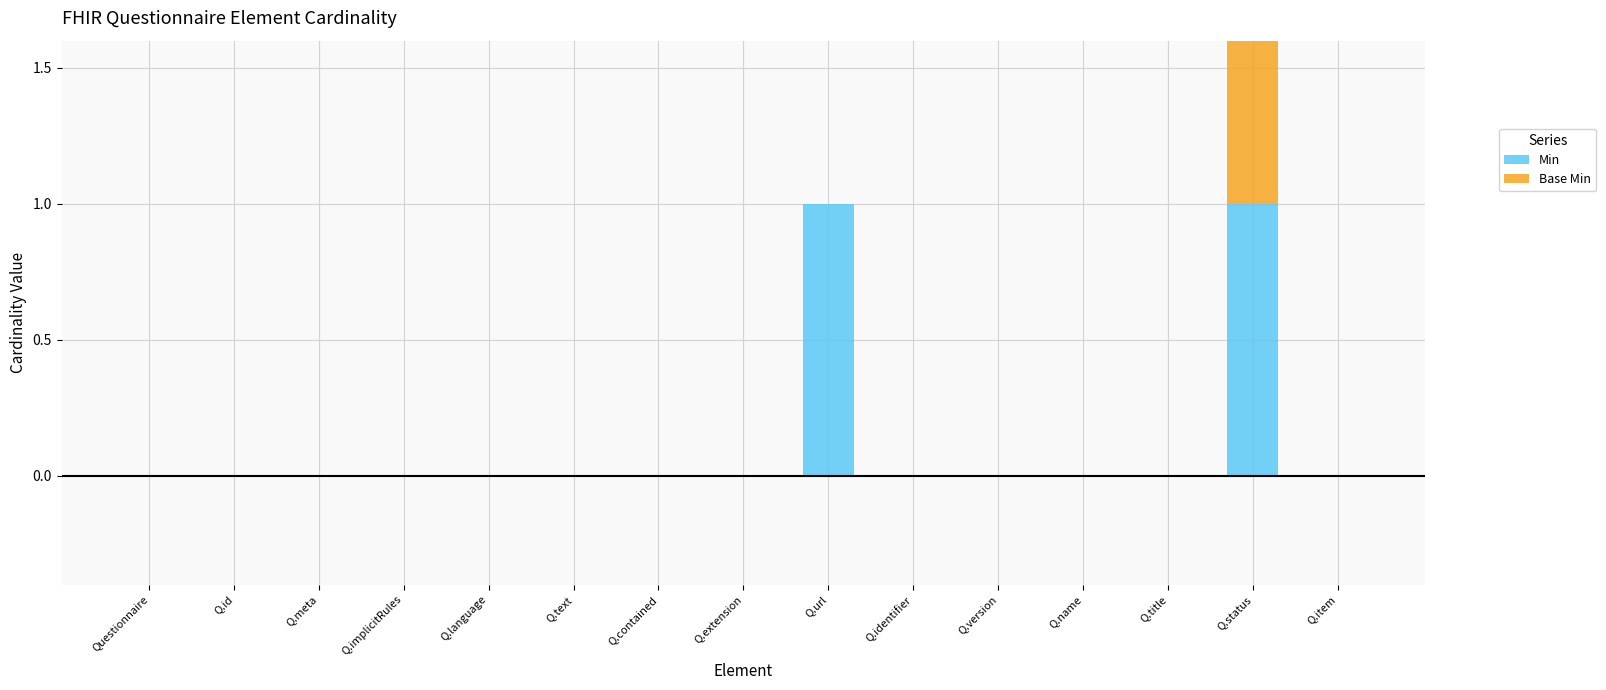

Which series has the largest total across all categories?

Min